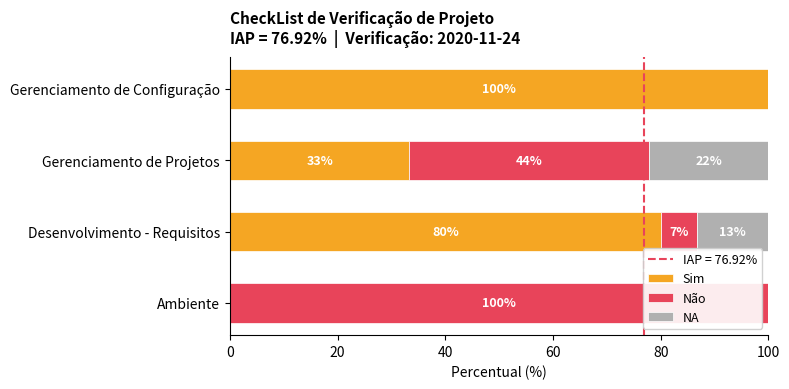

List the series in order of their peak value, highest first.

Sim, Não, NA